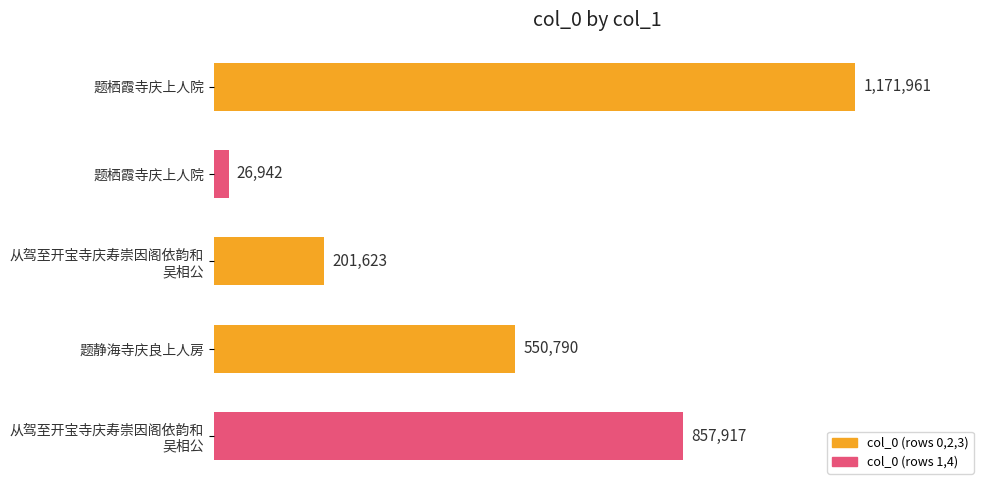

Does the chart contain any negative values?

No